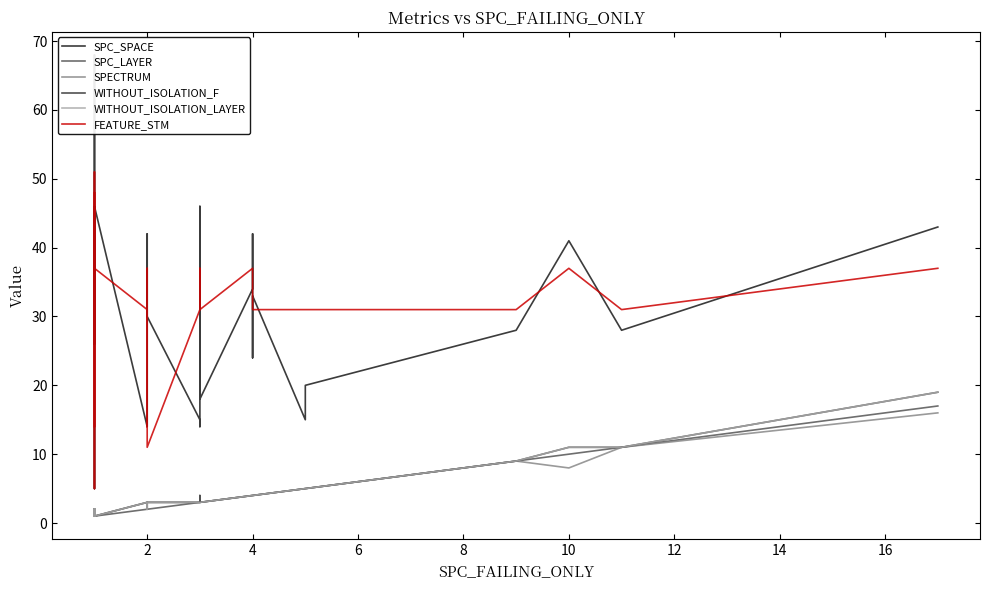

Is the value of WITHOUT_ISOLATION_LAYER at 10 greater than the value of WITHOUT_ISOLATION_F at 4?

Yes